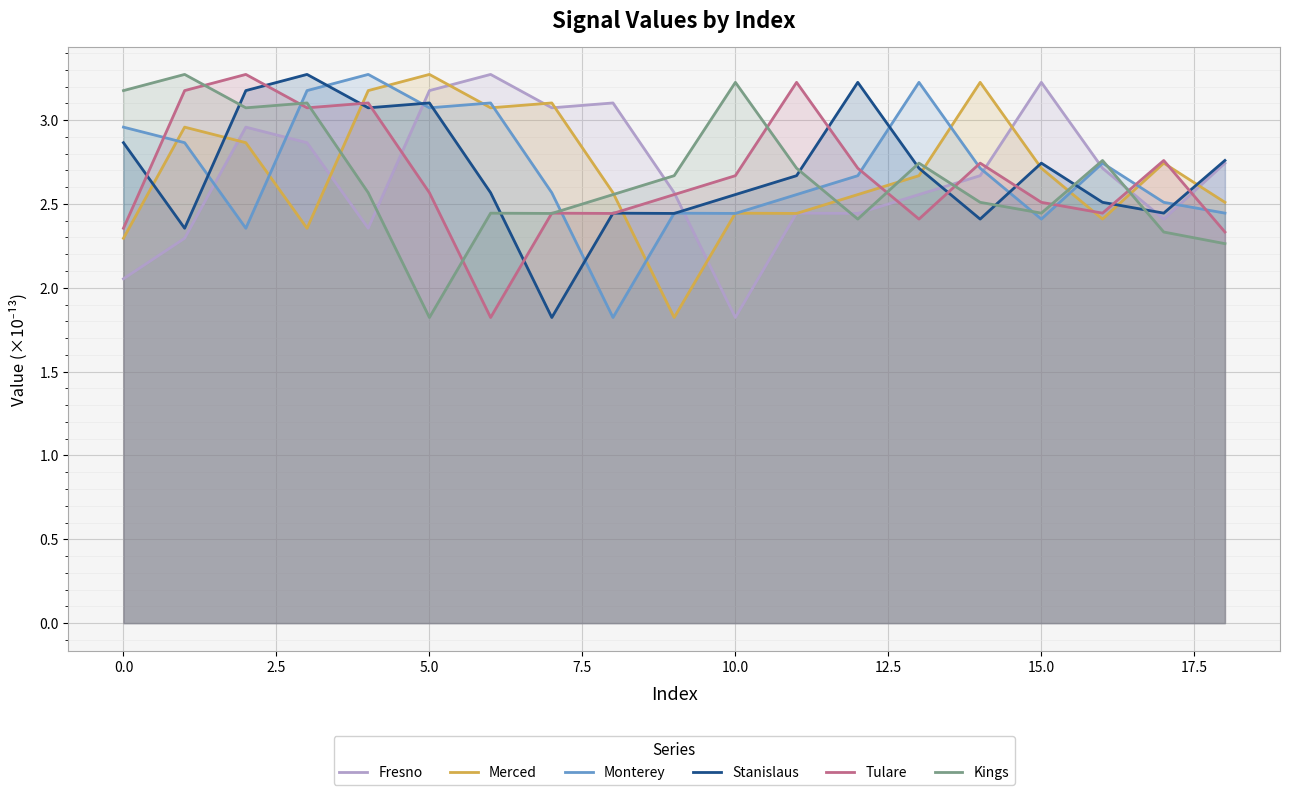

Where is Kings nearest to the value 2?

5.0